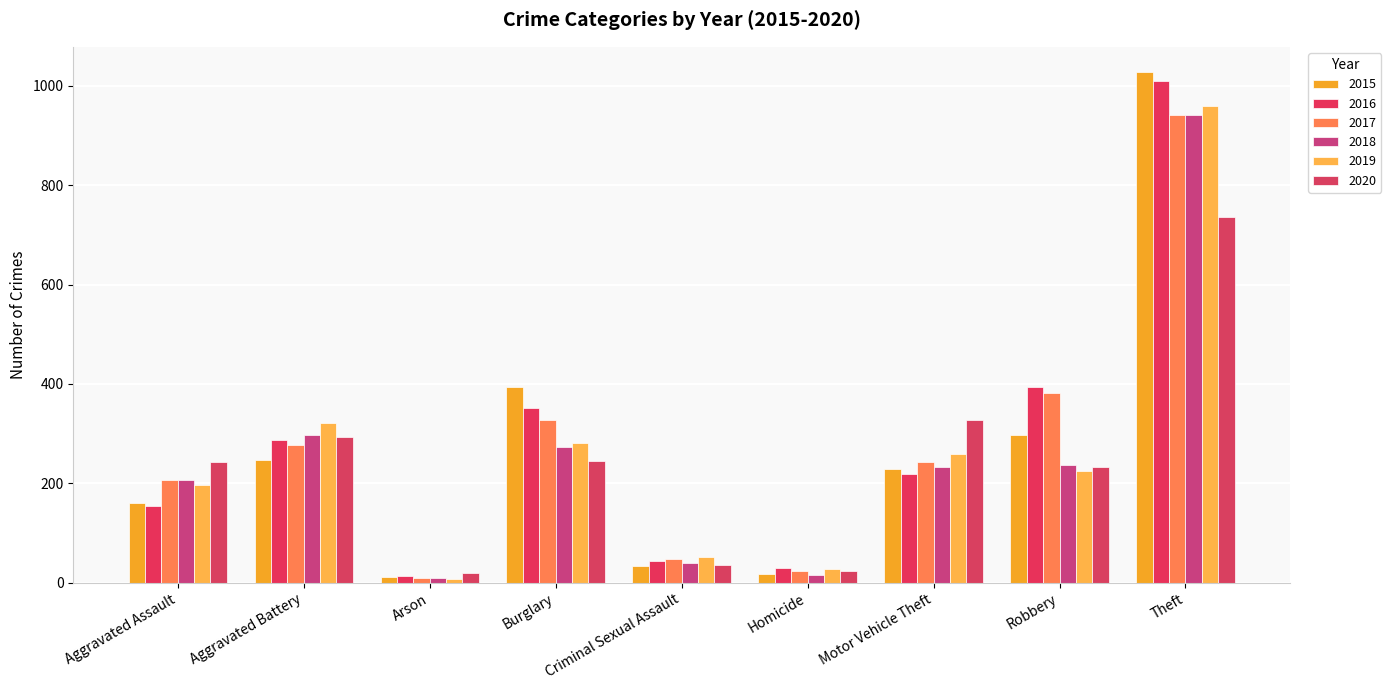

Which series has the largest range (max minus min)?

2015